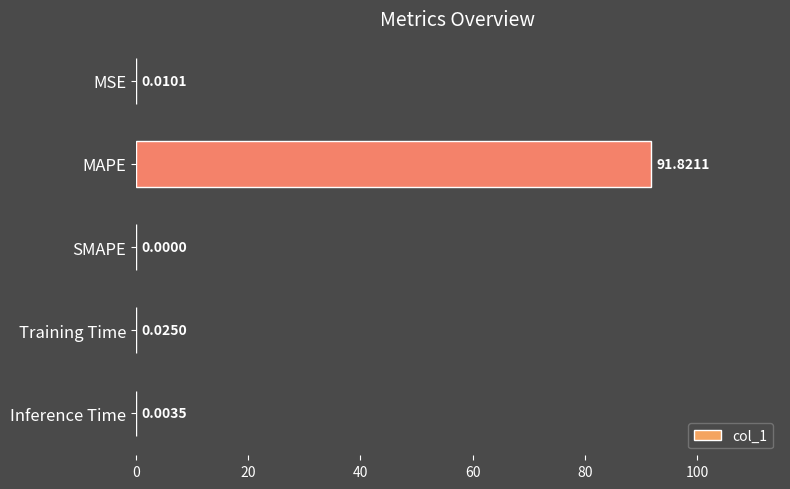

Where is the data nearest to the value 45?

Training Time